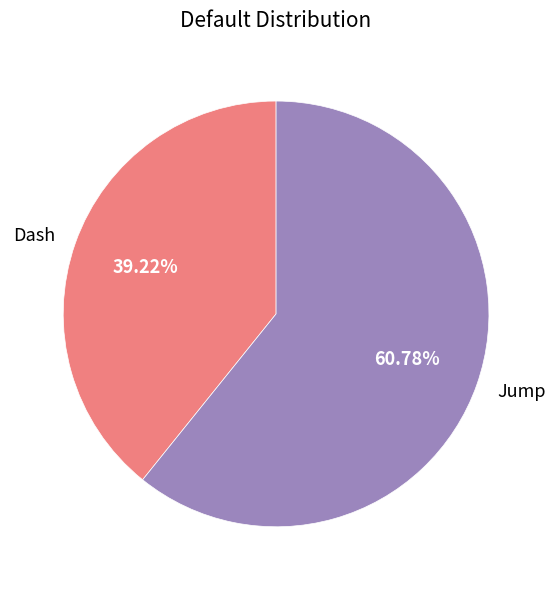

Does Dash represent more than half of the total?

No